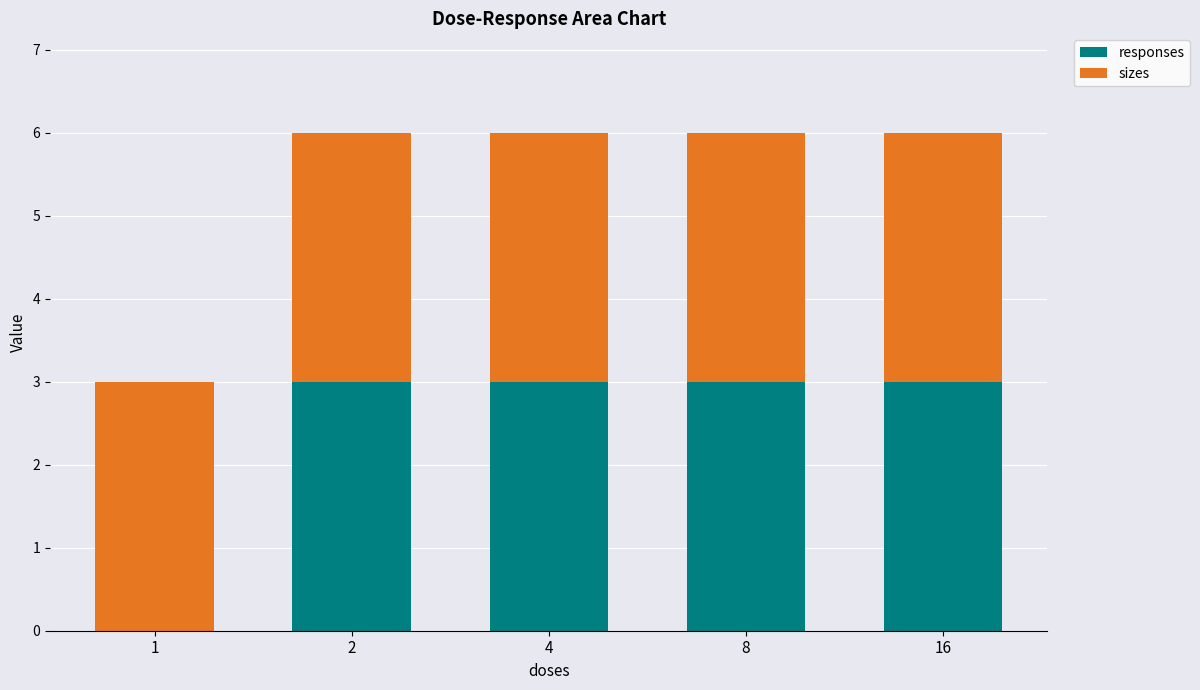

Reading right to left, transcribe the values for responses.

16=3	8=3	4=3	2=3	1=0